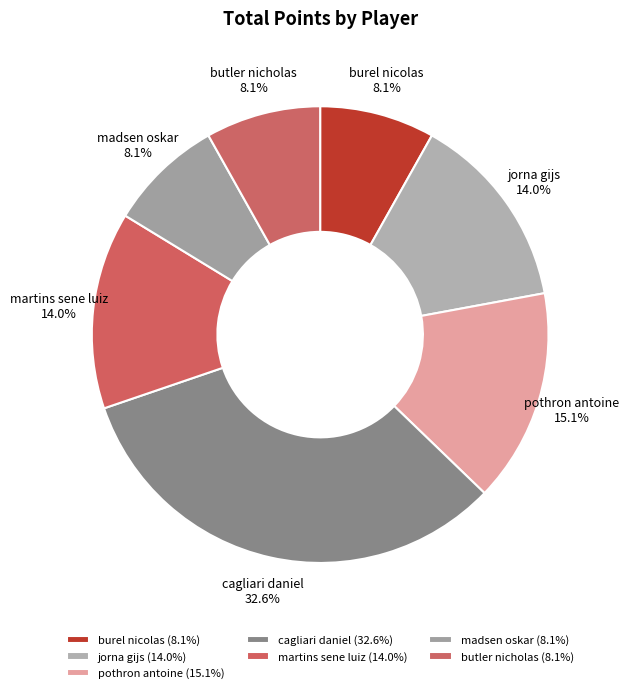

The jorna gijs slice represents 7% of the pie. True or false?

False